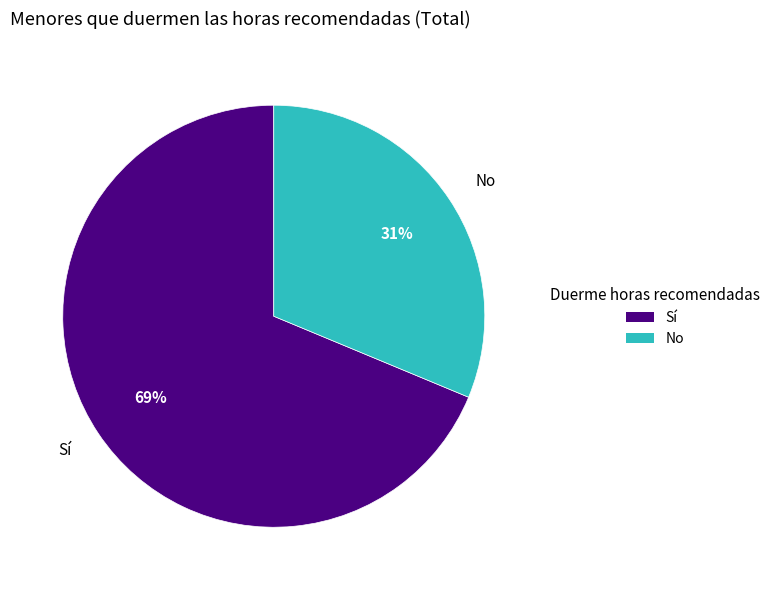

To the nearest percent, what is the average slice percentage?

50%